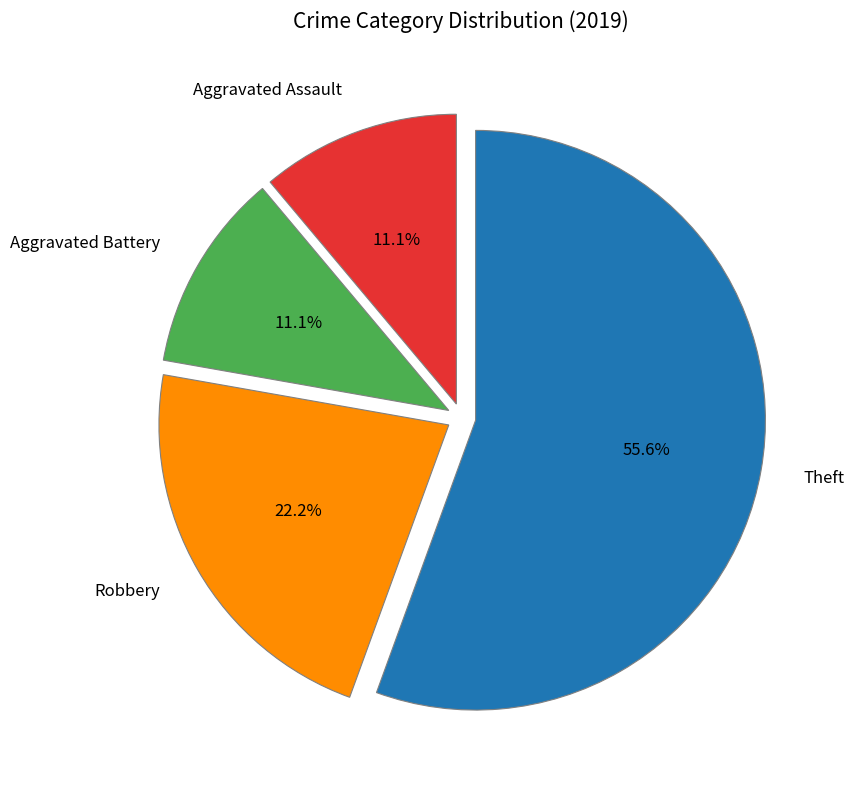

How much of the chart is everything except Robbery?

77.8%